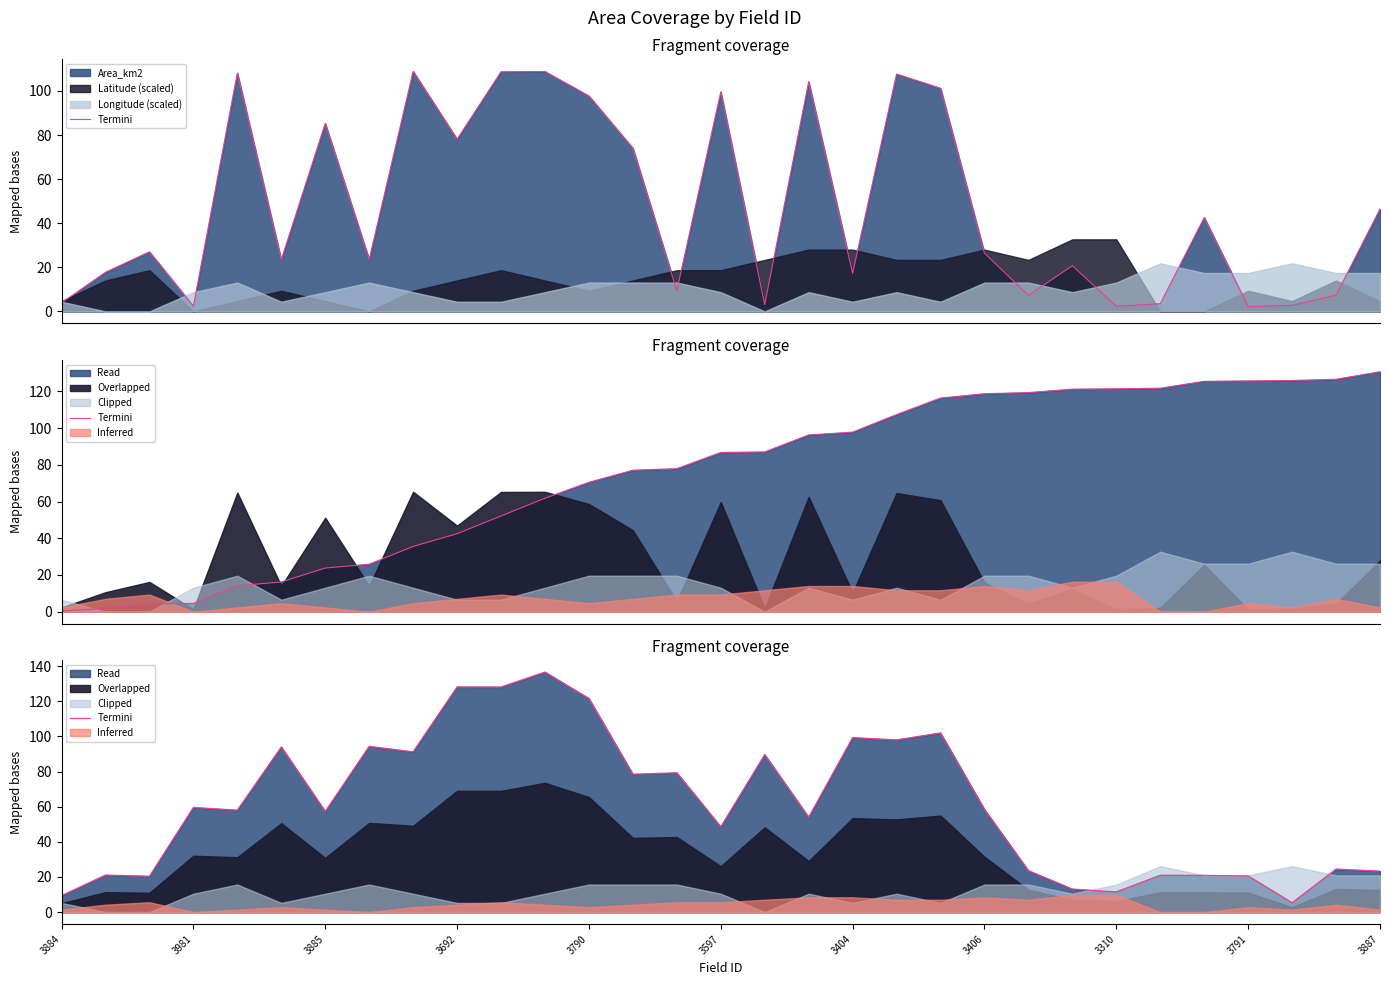

What is the greatest value displayed?

136.6